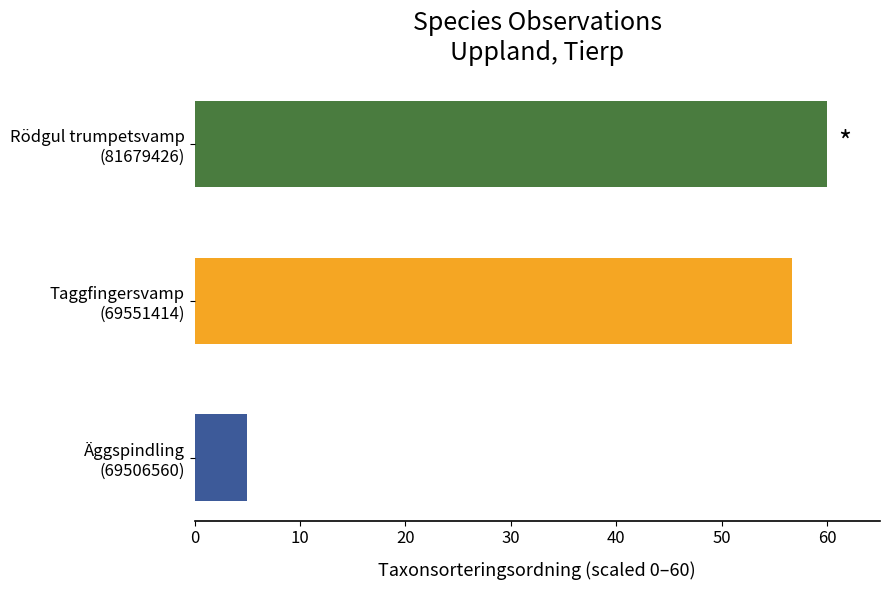

Reading bottom to top, list all the values displayed in this chart.

5.0	56.7	60.0